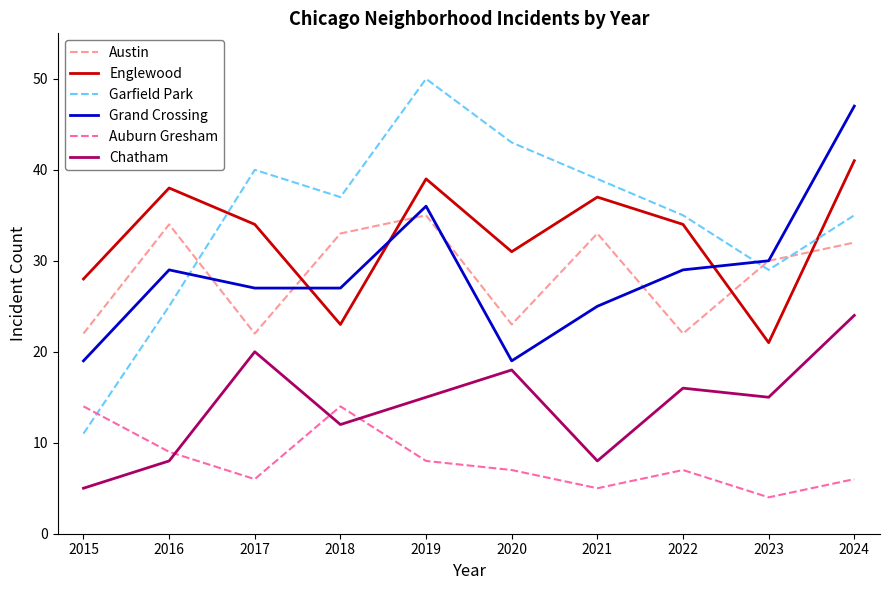

Reading left to right, what are all the values shown in this chart?

Austin: 22	34	22	33	35	23	33	22	30	32
Englewood: 28	38	34	23	39	31	37	34	21	41
Garfield Park: 11	25	40	37	50	43	39	35	29	35
Grand Crossing: 19	29	27	27	36	19	25	29	30	47
Auburn Gresham: 14	9	6	14	8	7	5	7	4	6
Chatham: 5	8	20	12	15	18	8	16	15	24